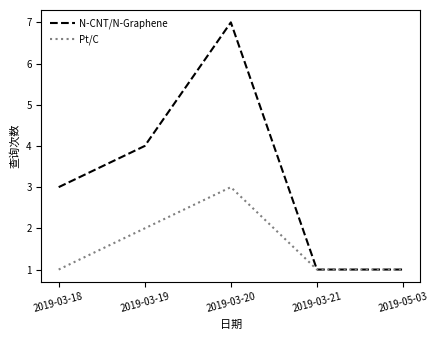

What position from the left is 2019-03-20?

3